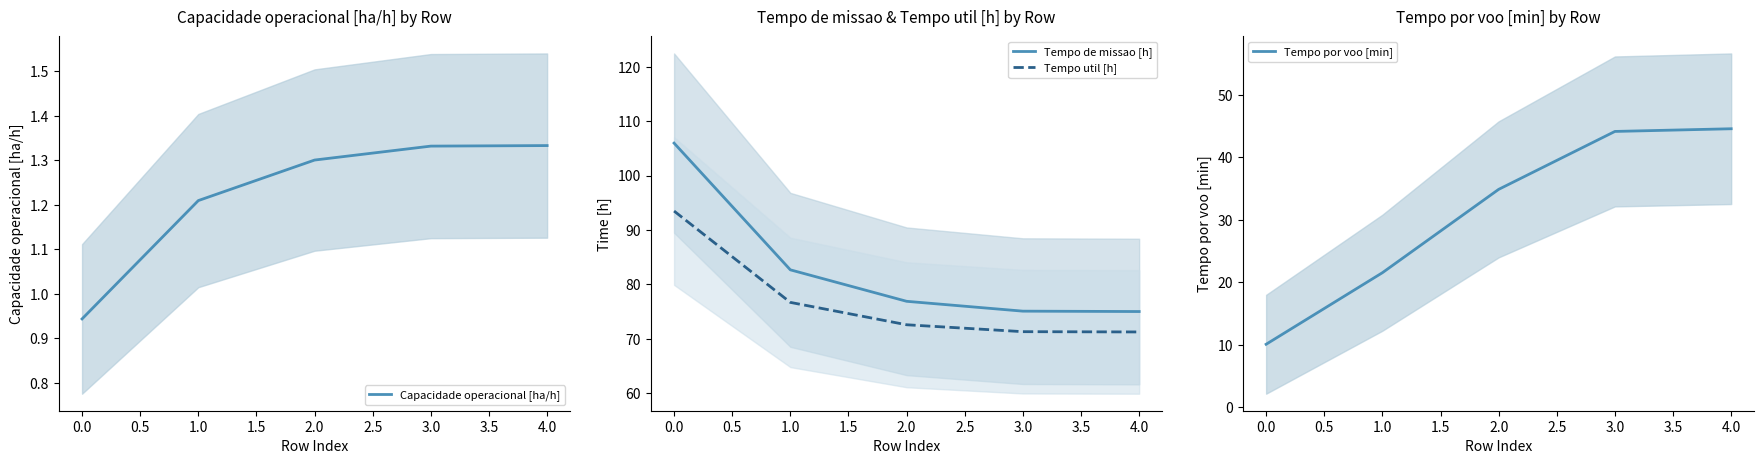

How many data points in Tempo por voo [min] are above 34?

3